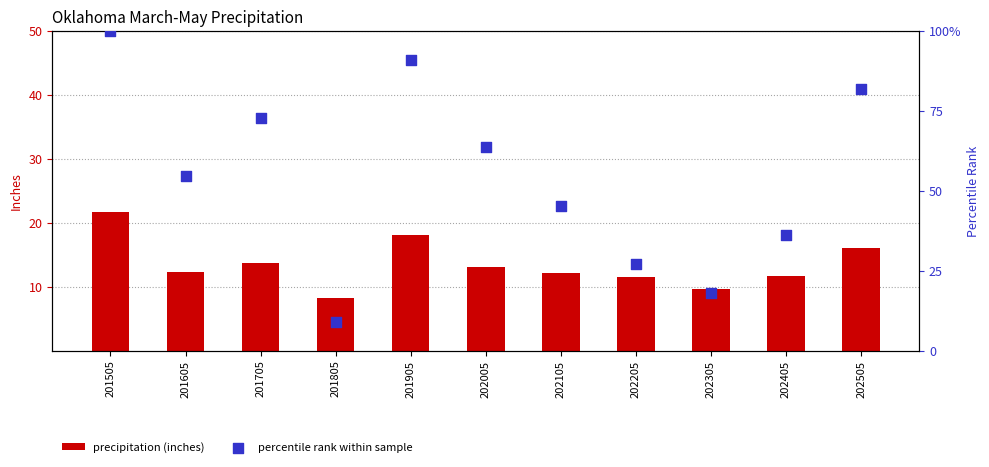

Which series reaches the maximum Y coordinate?

percentile rank within sample